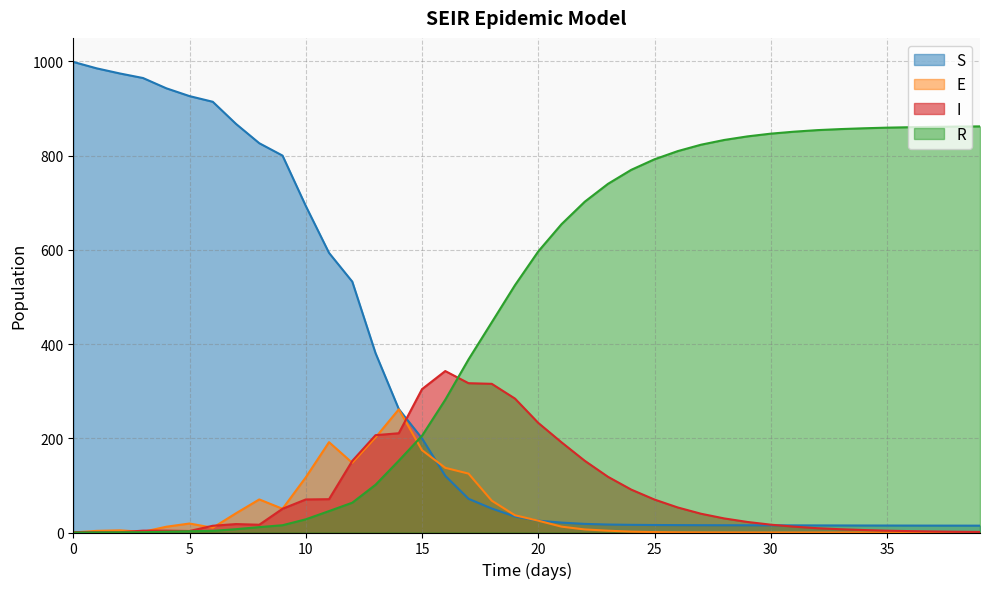

Which series has the largest range (max minus min)?

S